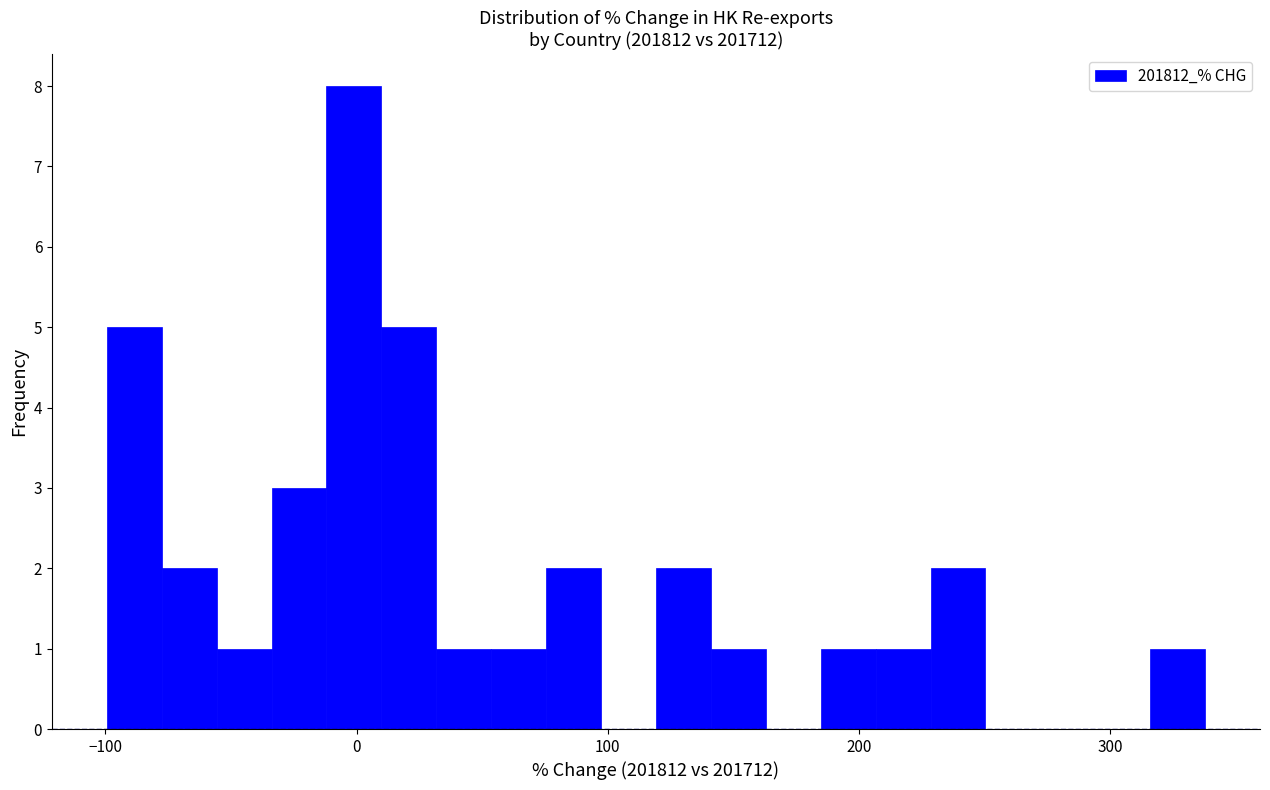

Around what value on the x-axis is the tallest bar? Give the approximate position of its centre, as read against the axis.

0